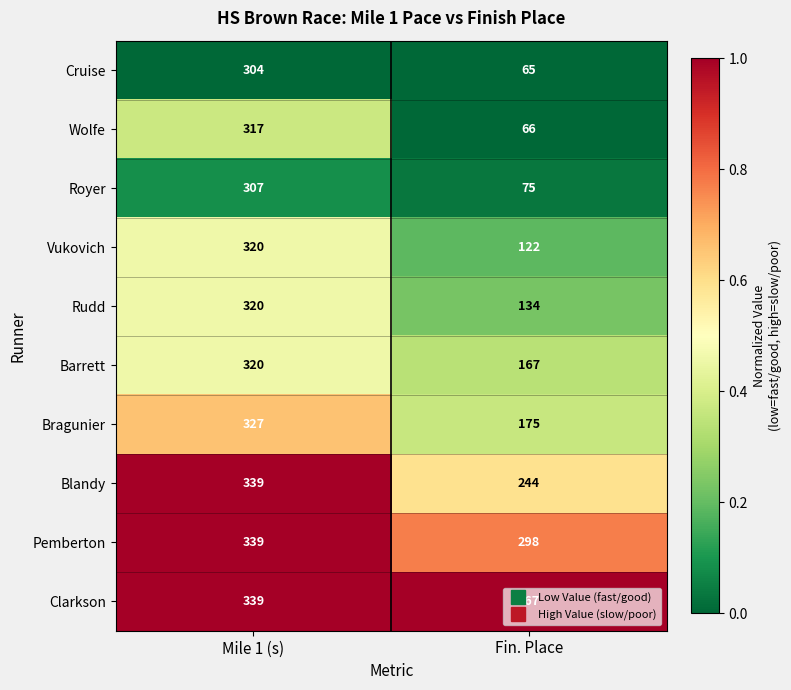

The value of Bragunier at Mile 1 (s) is 327. True or false?

True